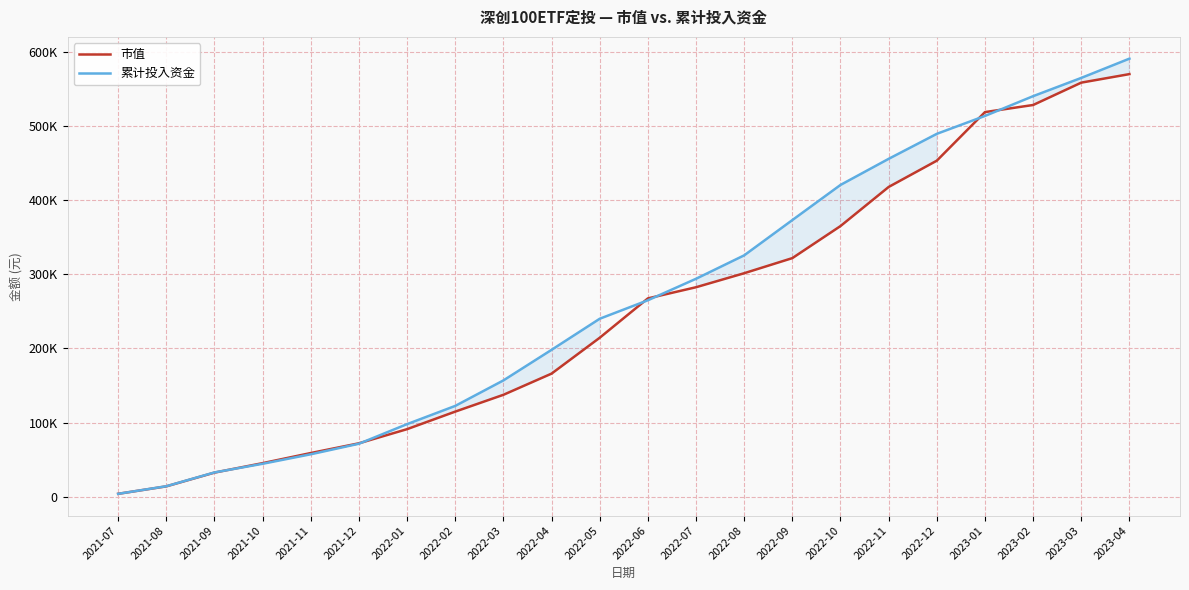

List the series in order of their overall mean, highest first.

累计投入资金, 市值